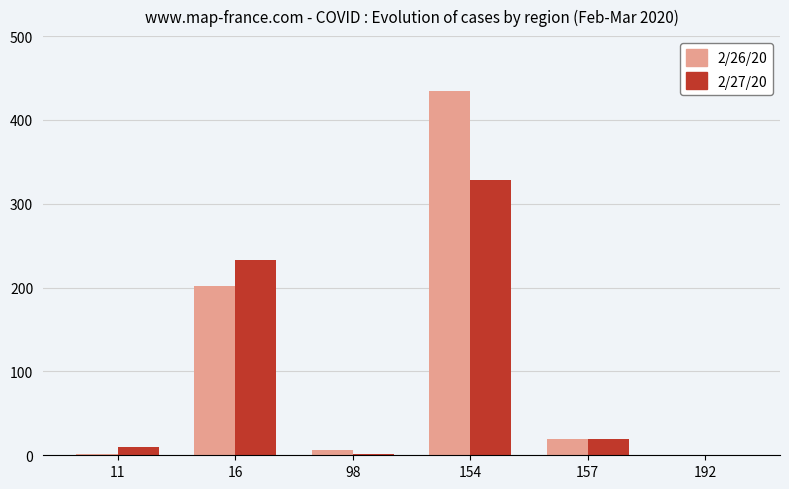

The value of 2/27/20 at 11 is 10. True or false?

True